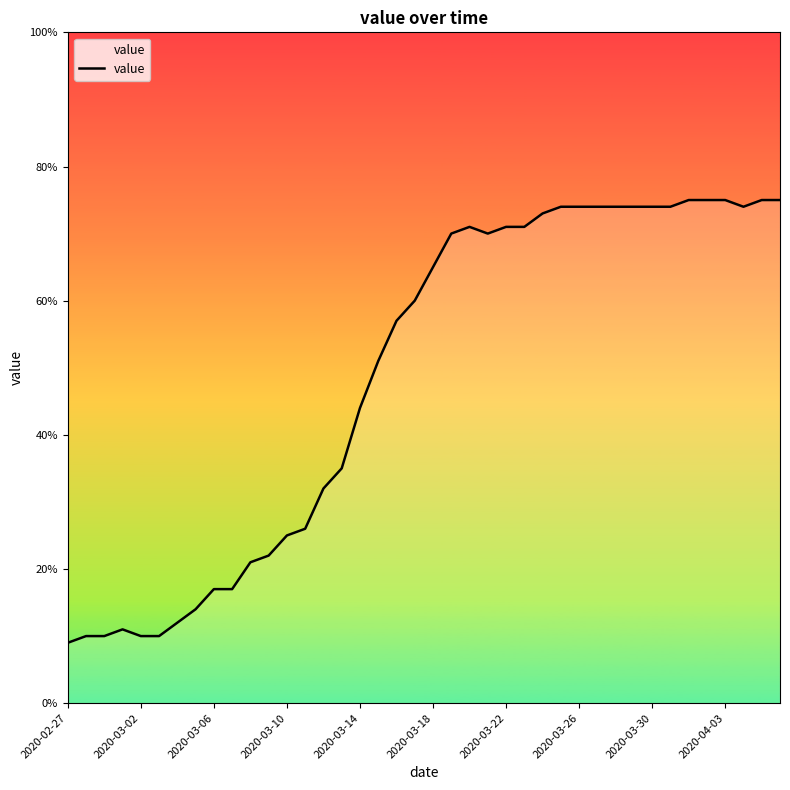

What is the greatest value displayed?

75